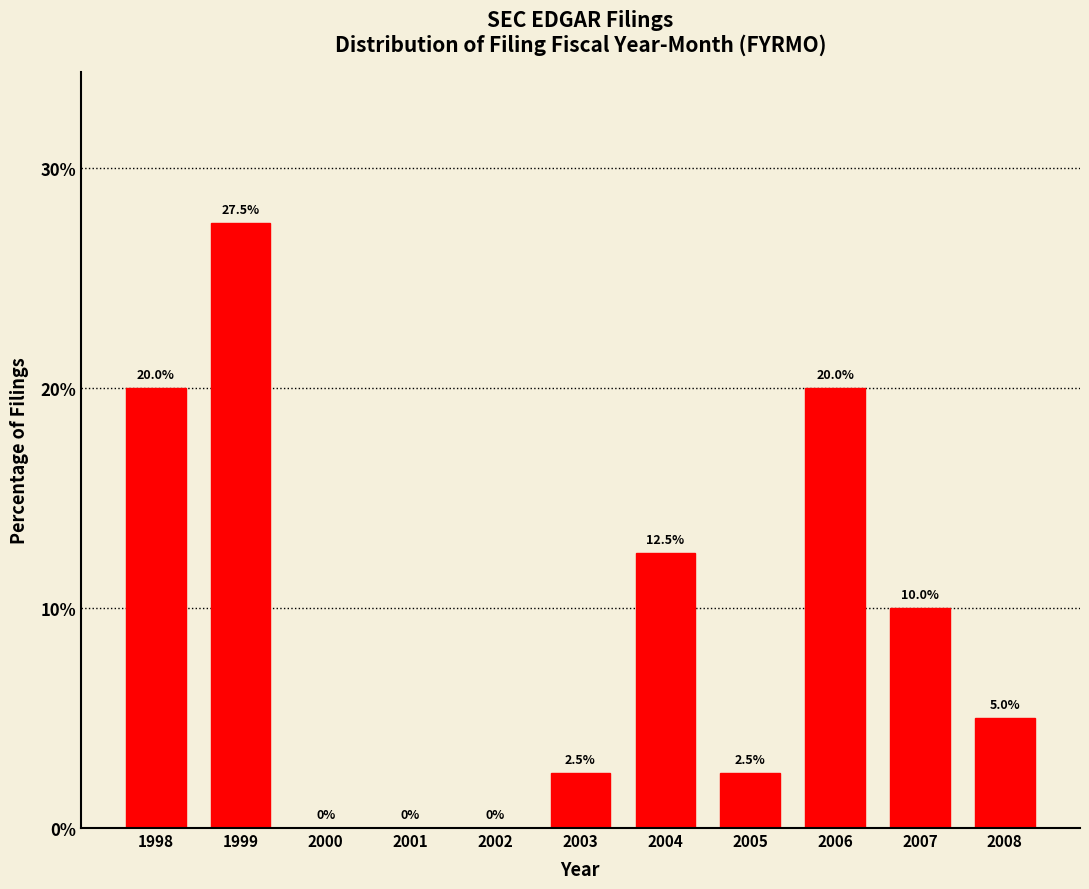

Reading left to right, what are all the values shown in this chart?

1998=20.0	1999=27.5	2000=0.0	2001=0.0	2002=0.0	2003=2.5	2004=12.5	2005=2.5	2006=20.0	2007=10.0	2008=5.0